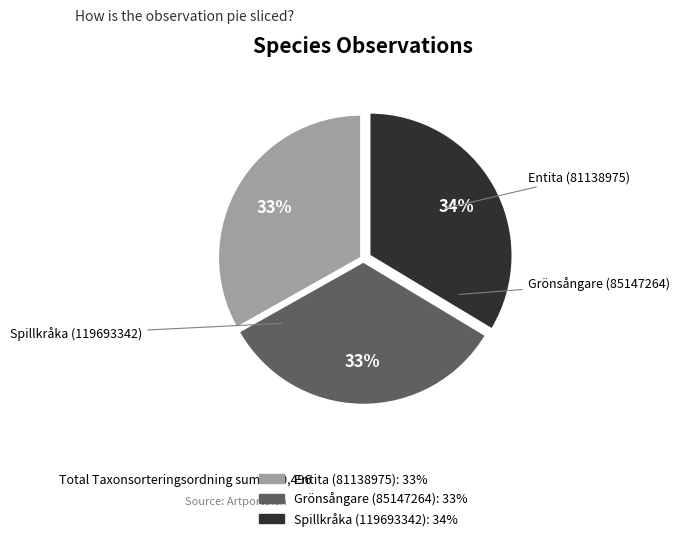

To the nearest percent, what is the average slice percentage?

33%